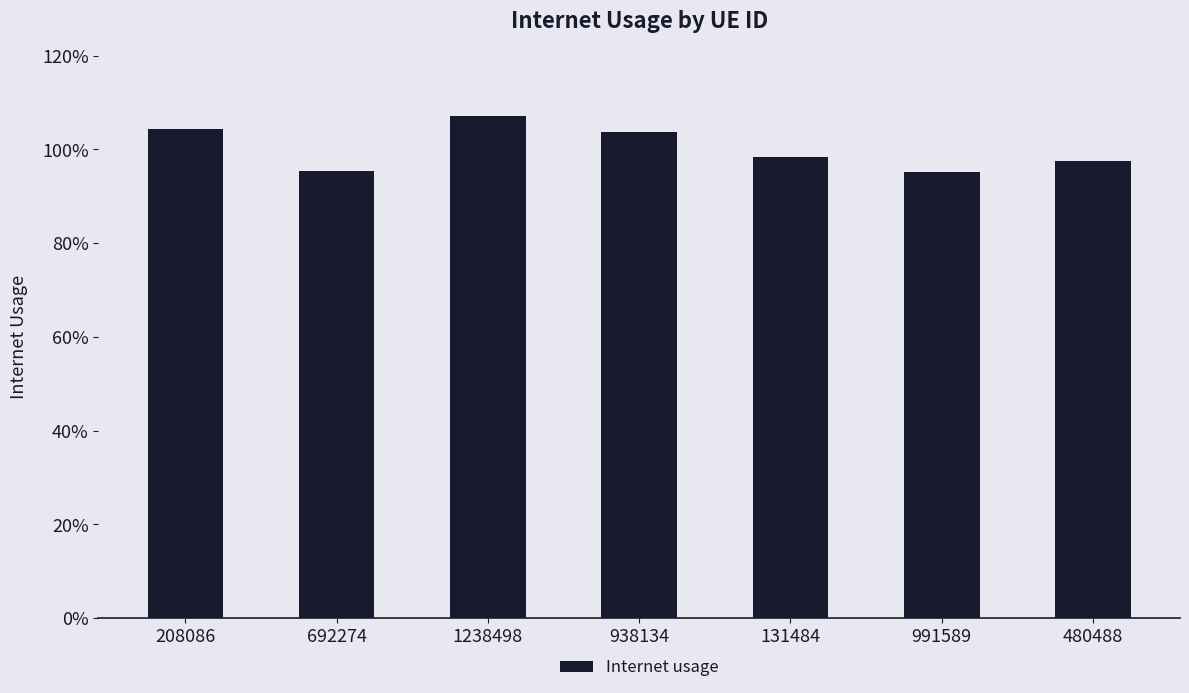

Is it true that the value at 1238498 is 0.6?

False